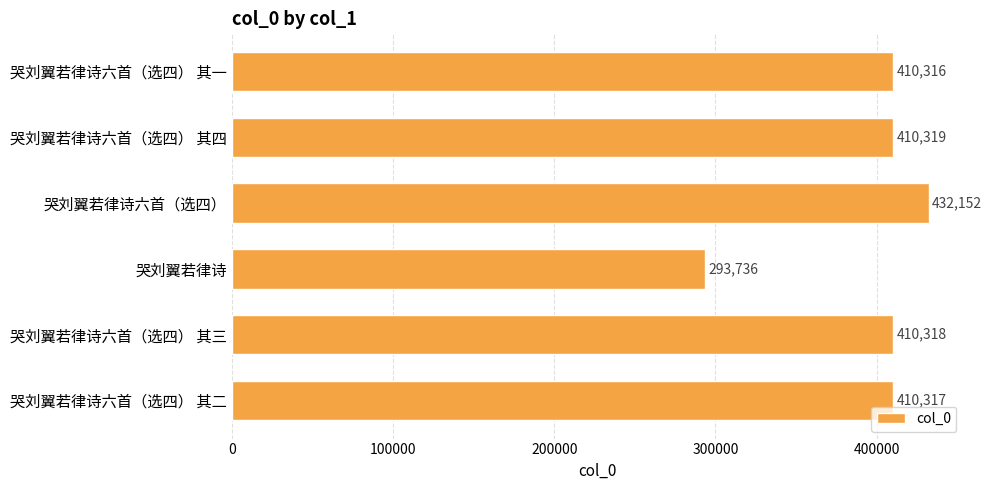

Reading bottom to top, what are all the values shown in this chart?

410317	410318	293736	432152	410319	410316